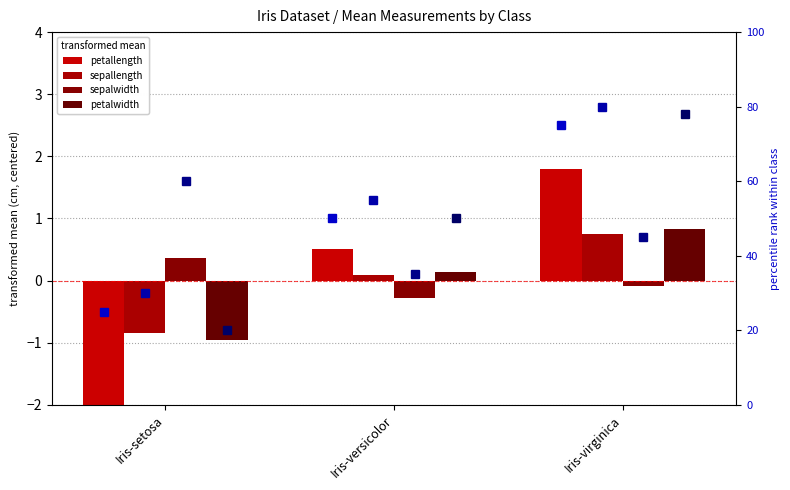

What is the label of the 2nd bar from the left?

Iris-versicolor